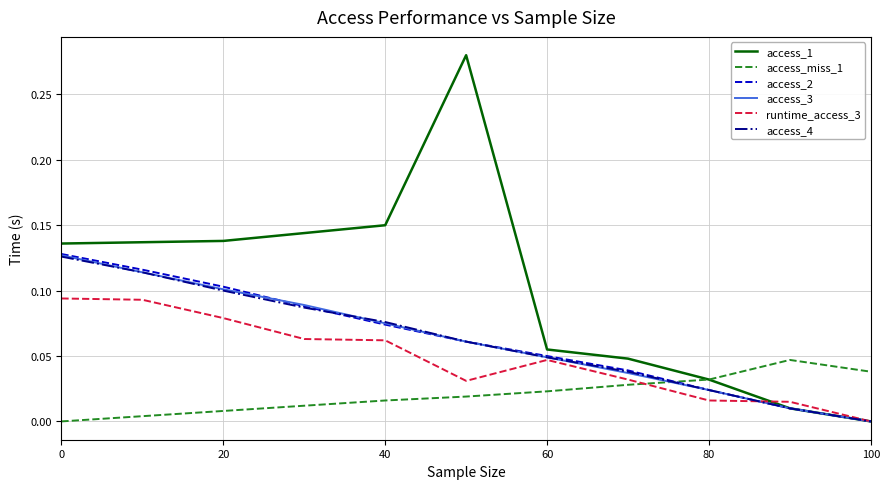

Does the chart have visible grid lines?

Yes